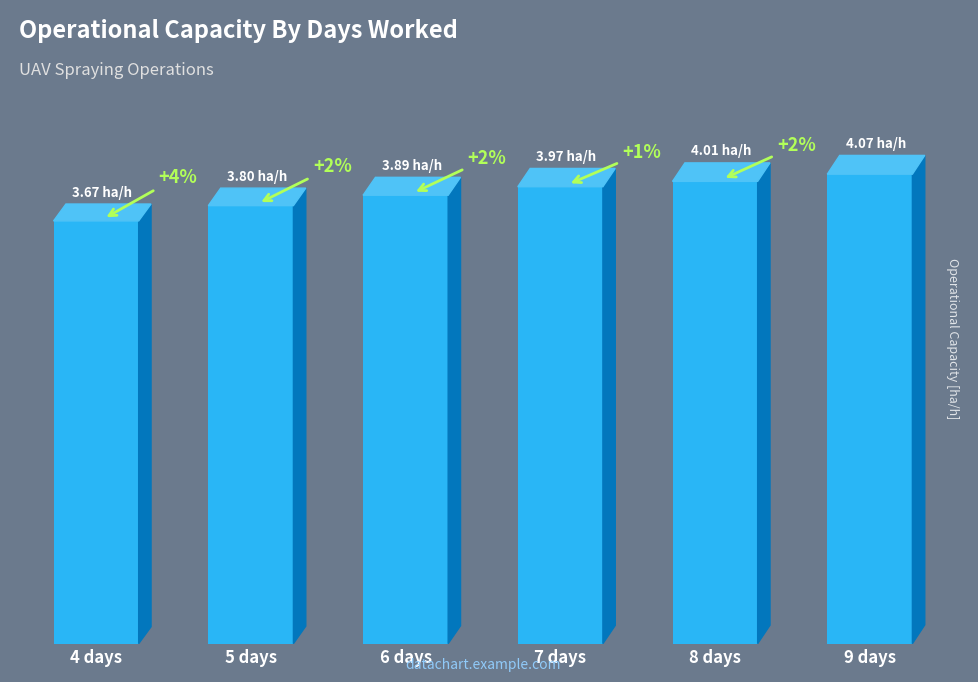

What is the label of the 4th bar from the right?

6 days